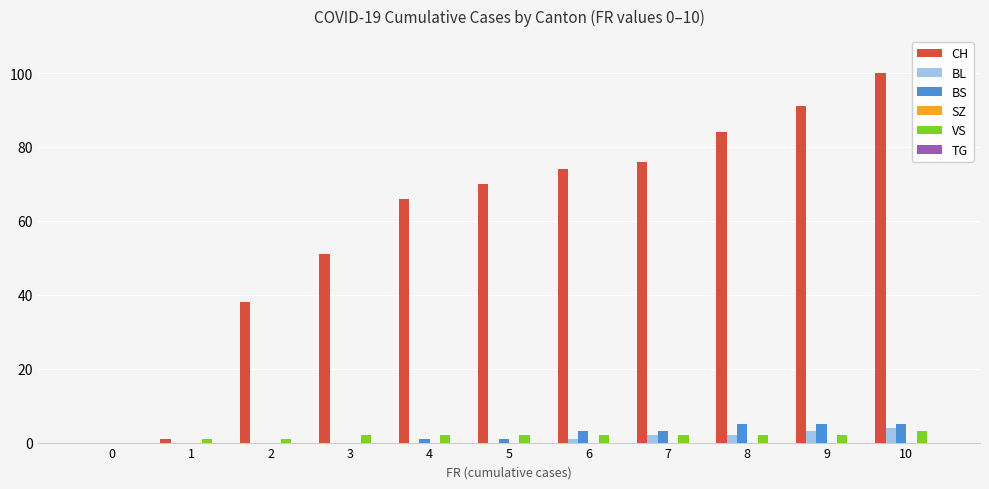

At which category is the sum across all series the highest?

10